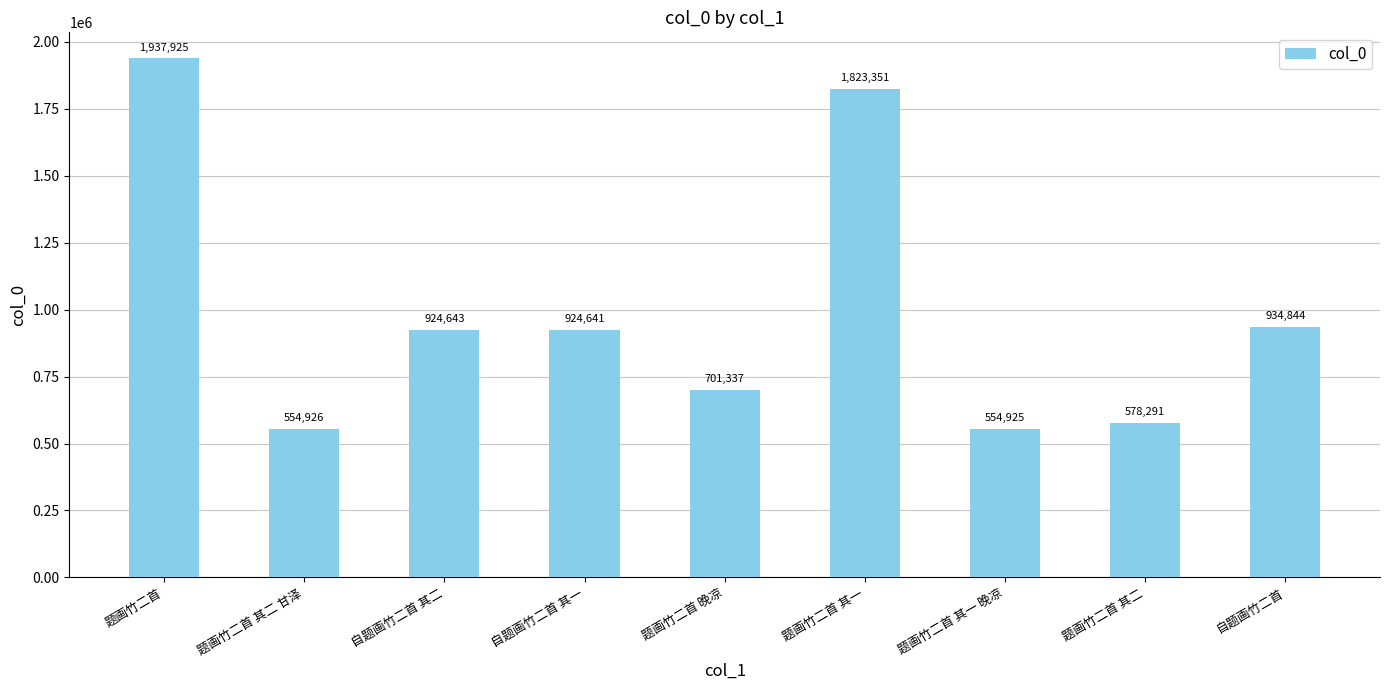

At which label is the value closest to 1246425?

自题画竹二首